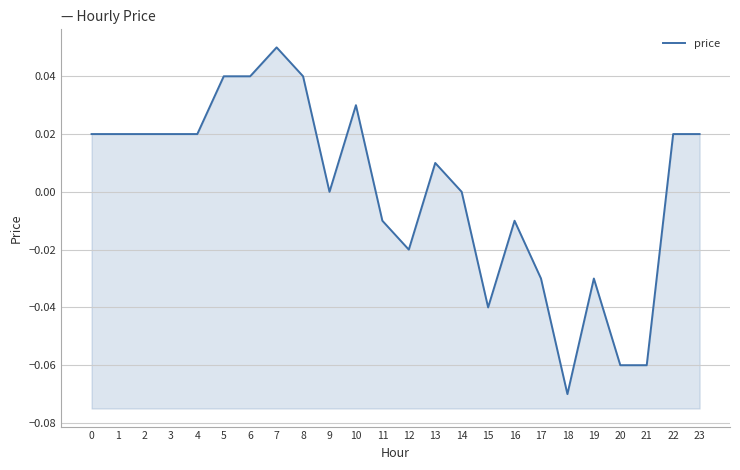

Does the chart have visible grid lines?

Yes